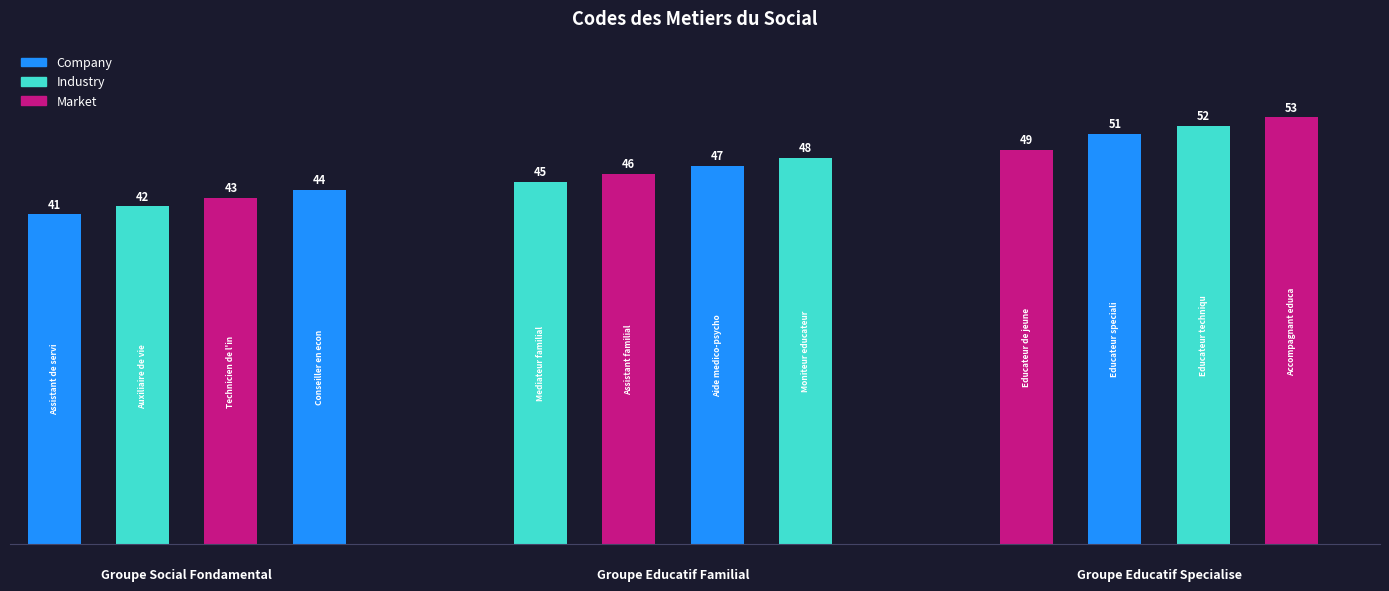

What is the value of the 12th bar from the left?

53